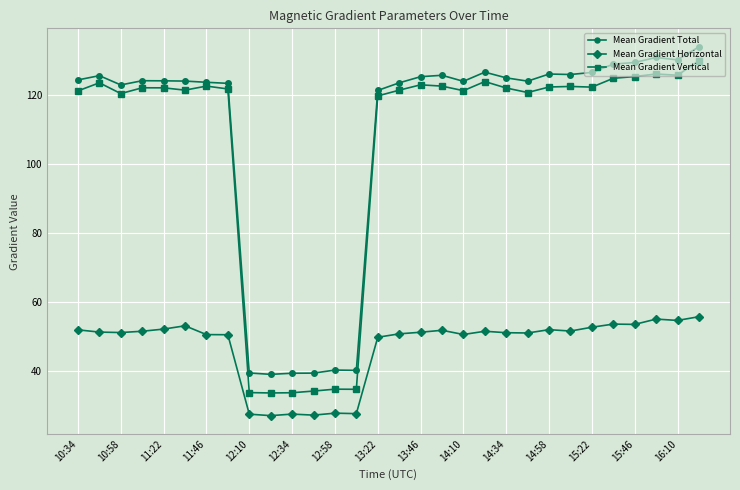

What is the maximum value shown in the chart?

134.0